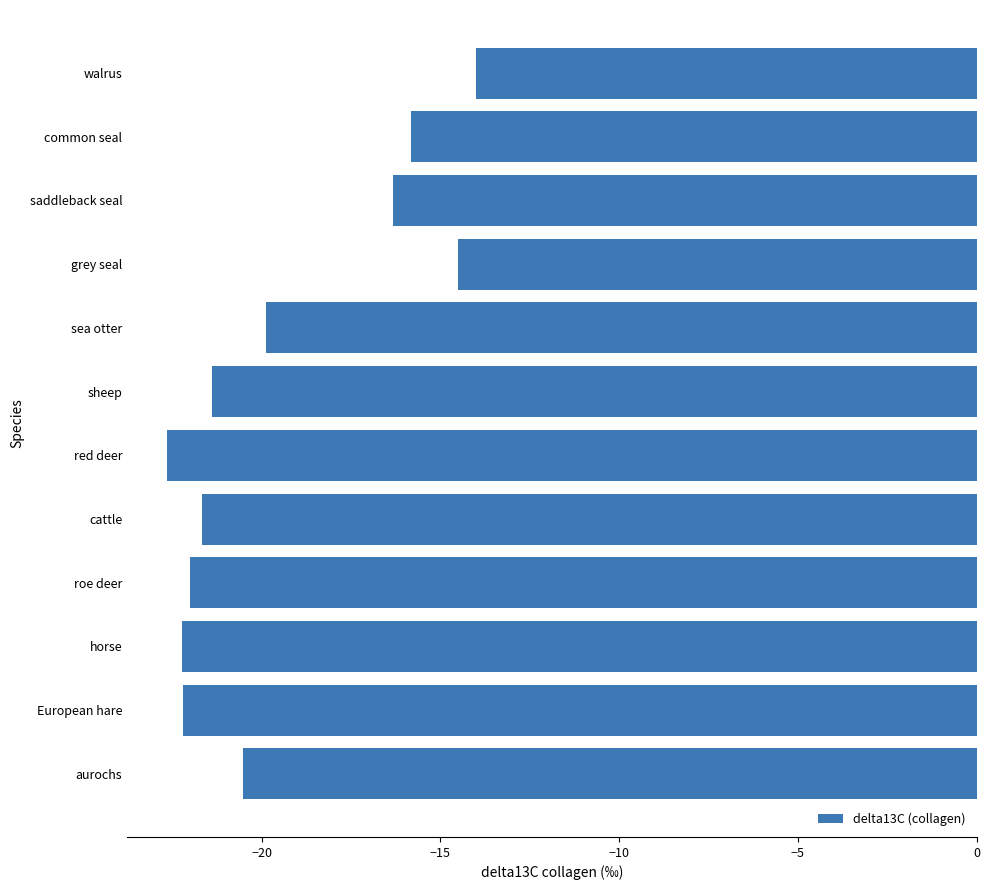

Which has a higher value, red deer or sheep?

sheep